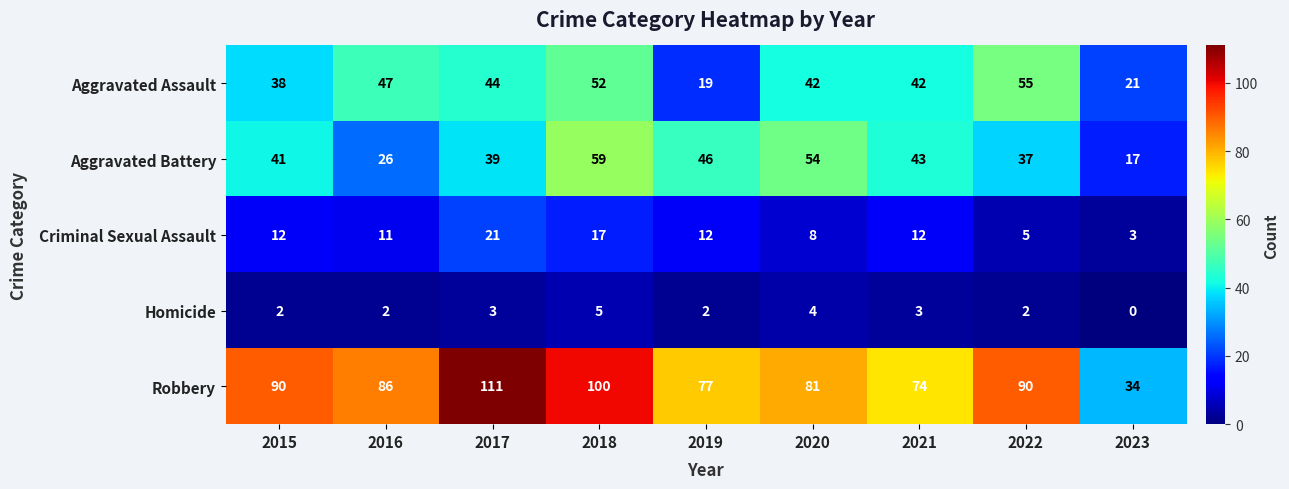

List the series in order of their peak value, highest first.

Robbery, Aggravated Battery, Aggravated Assault, Criminal Sexual Assault, Homicide